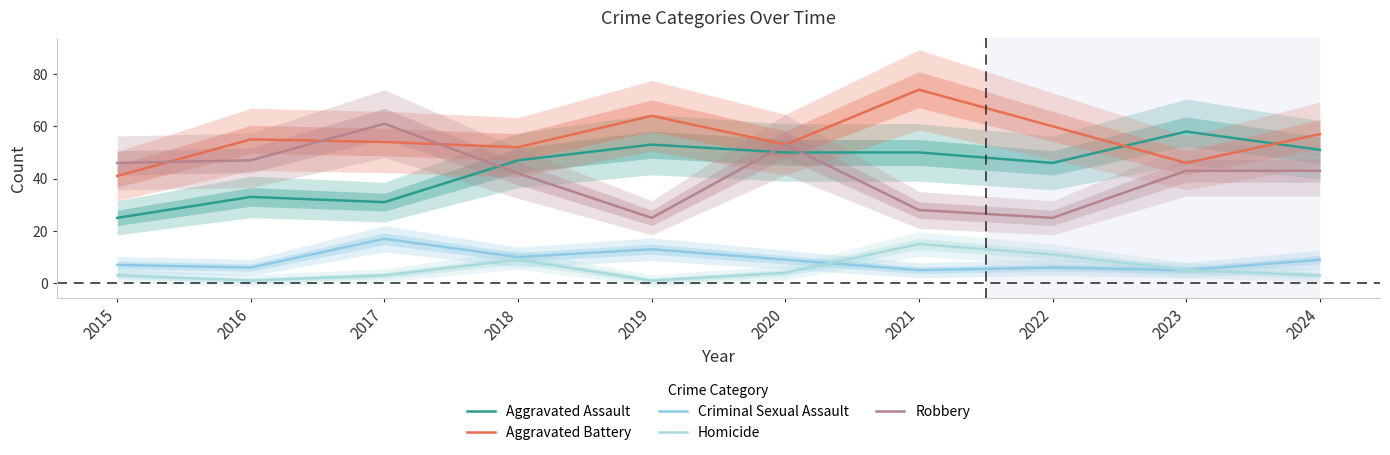

True or false: Homicide and Aggravated Battery cross at least once.

False